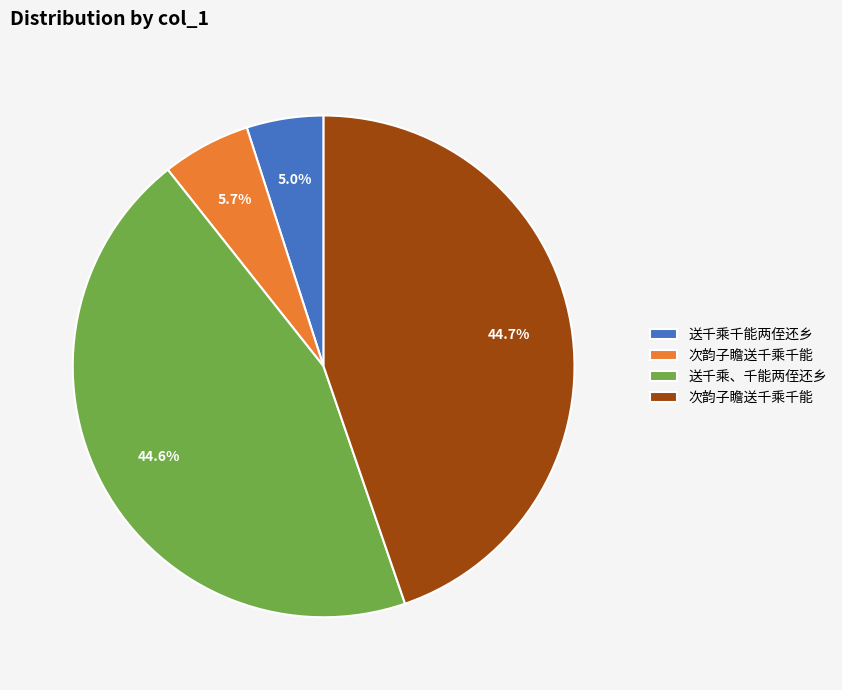

Is there any slice that represents more than half of the pie?

No